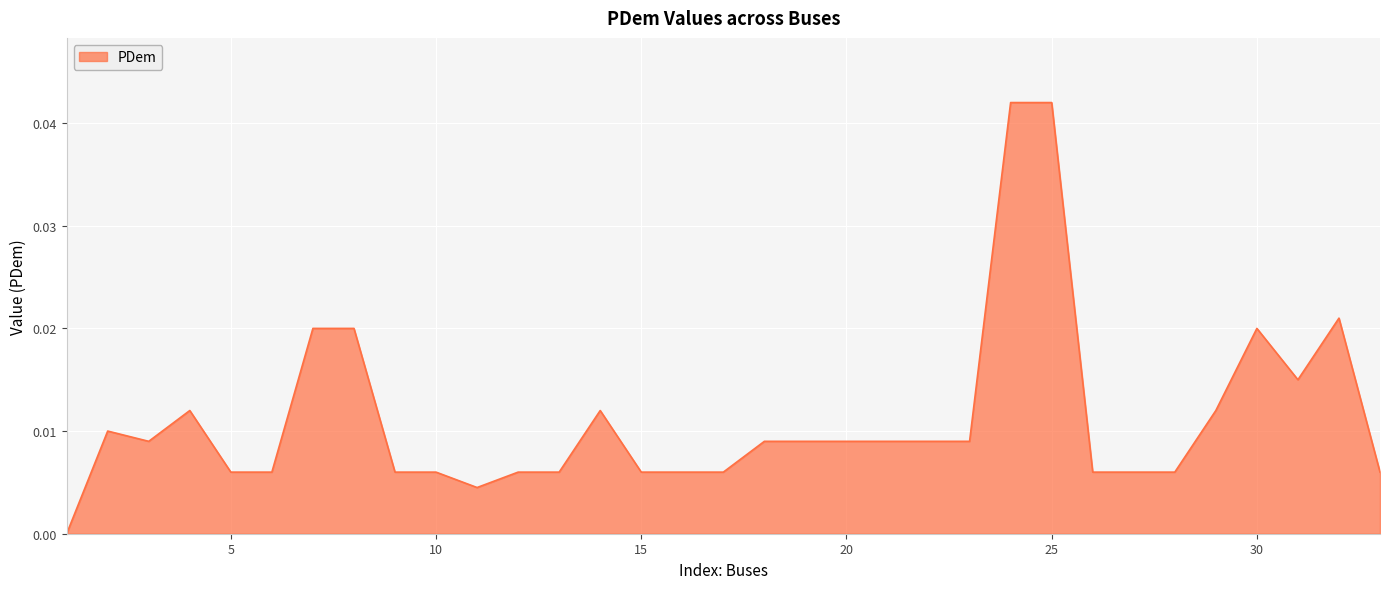

At which category does the data reach its first local valley?

3